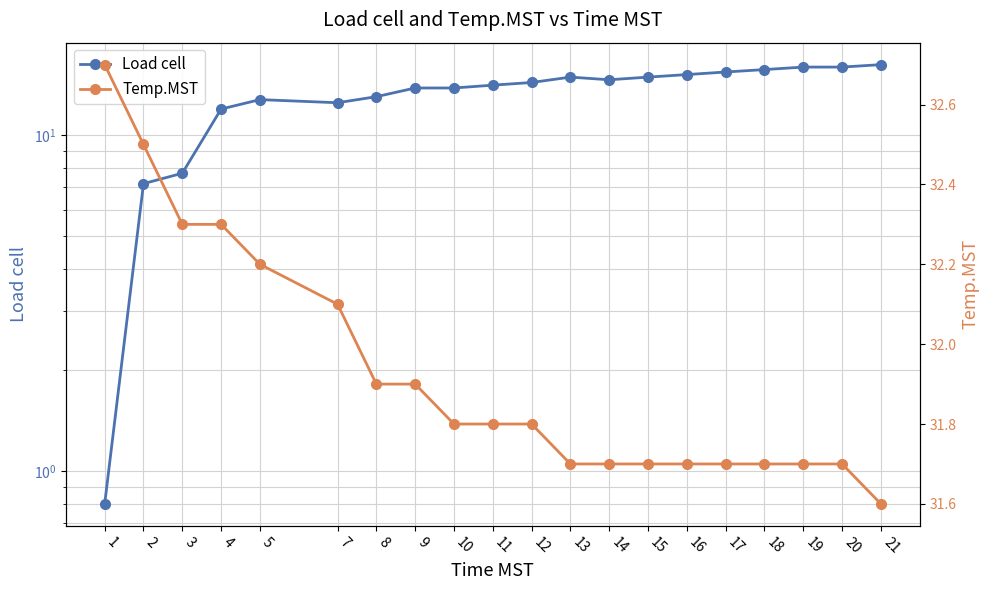

What is the value of the Temp.MST point at the 14th from the left?

31.7